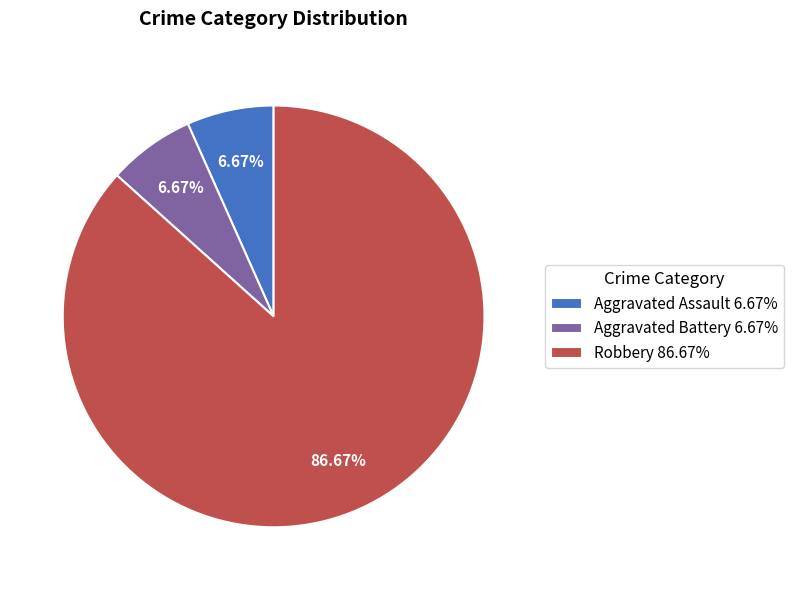

Between Aggravated Assault 6.67% and Robbery 86.67%, which is larger?

Robbery 86.67%